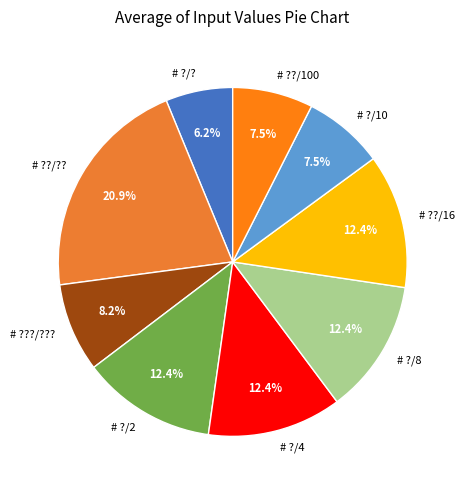

Which category has the smallest portion of the pie?

# ?/?